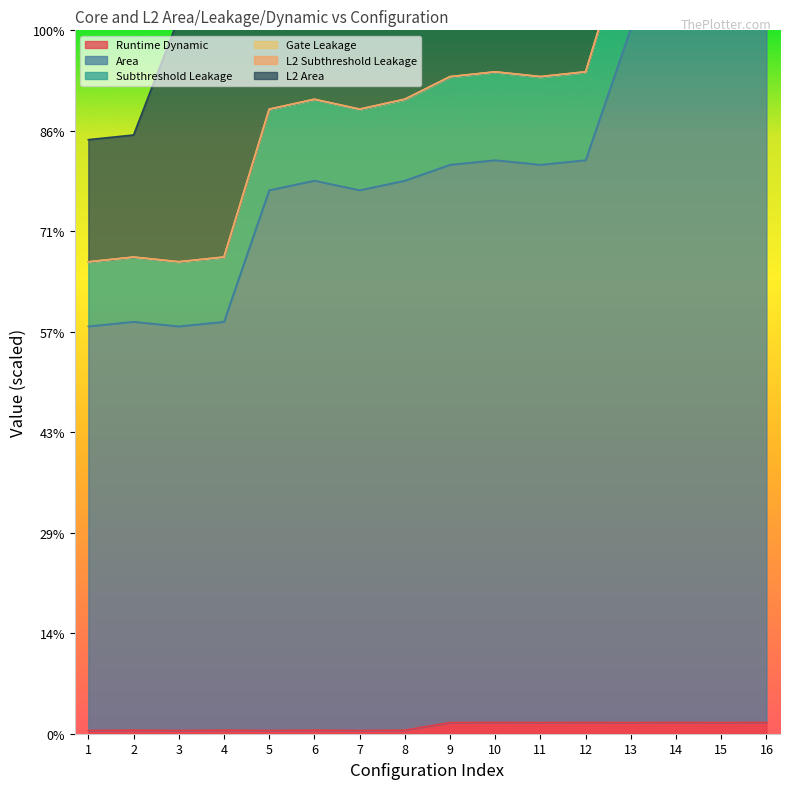

Which series has the largest range (max minus min)?

Gate Leakage